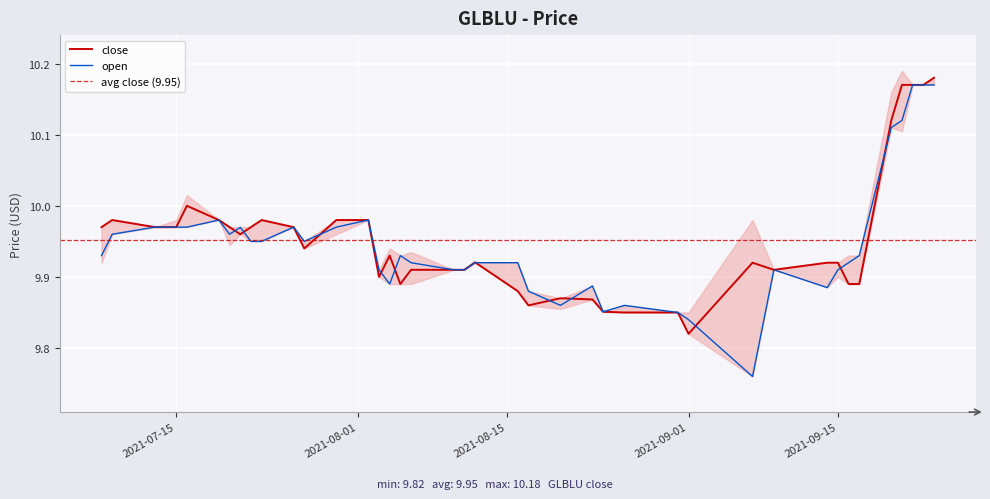

What position from the right is 2021-09-21?

4